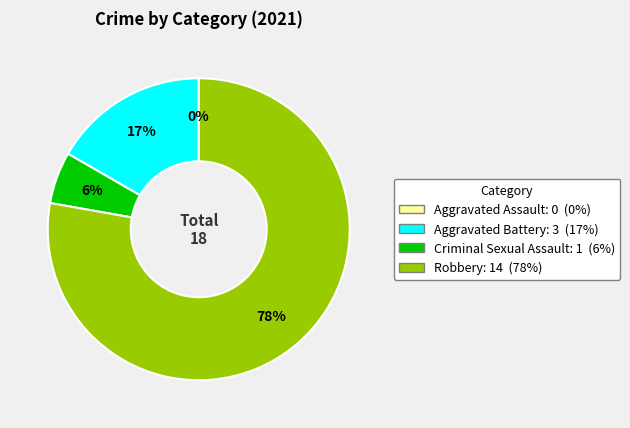

Which has a higher value, Aggravated Battery or Criminal Sexual Assault?

Aggravated Battery